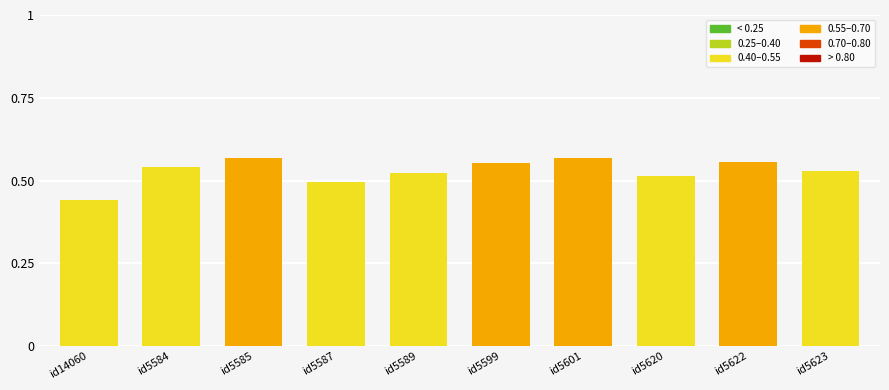

Which label corresponds to the smallest value in the chart?

id14060